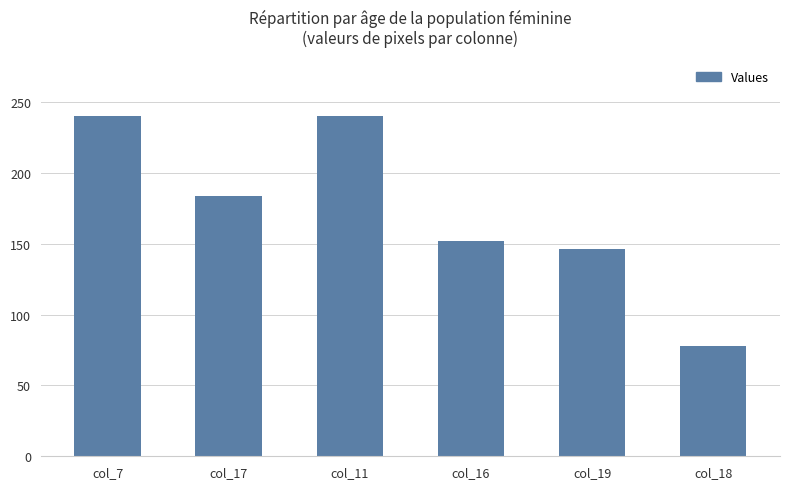

What is the difference between the values at col_18 and col_16?

74